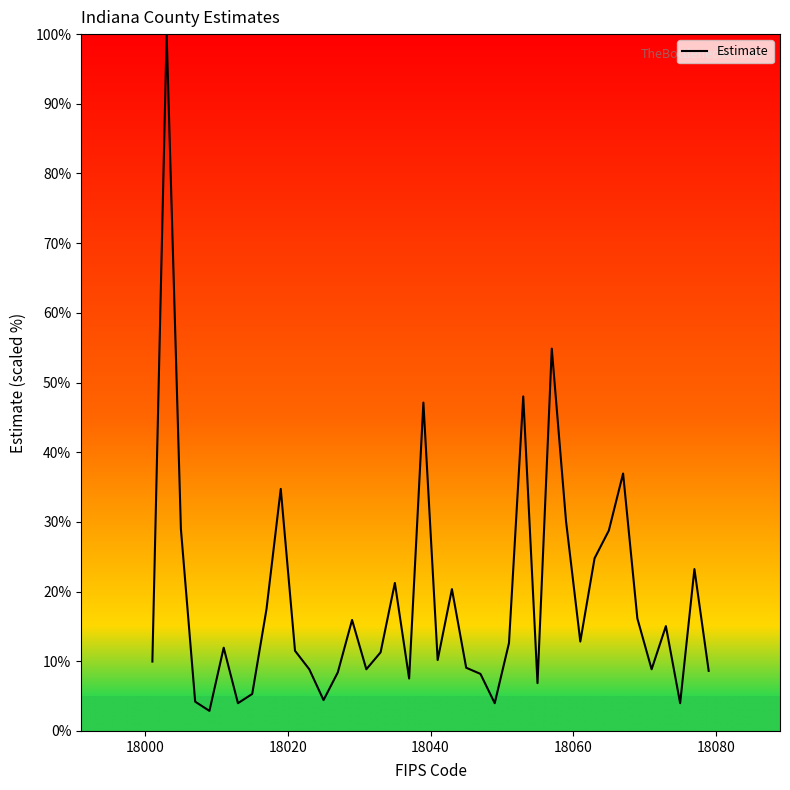

What is the average value?

18.7